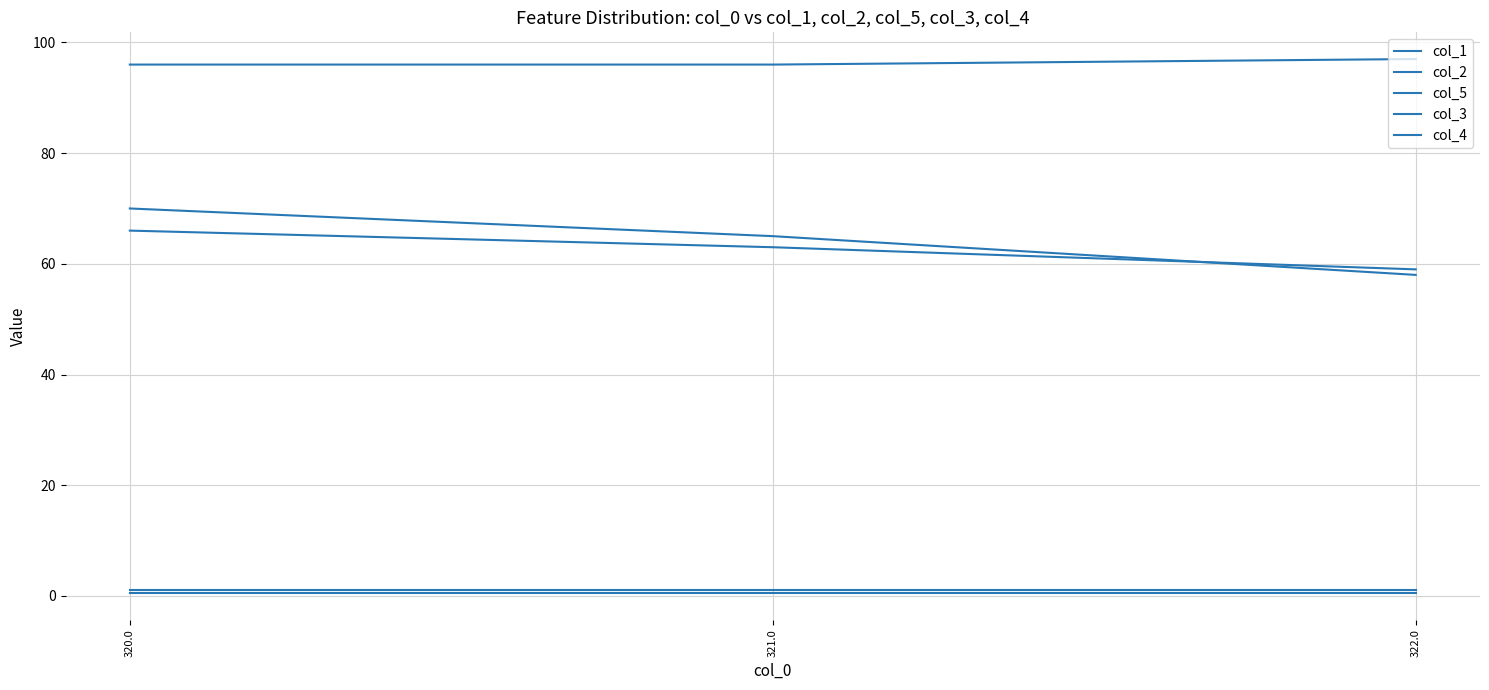

True or false: col_5 has a value of 139.6 at 321.0.

False